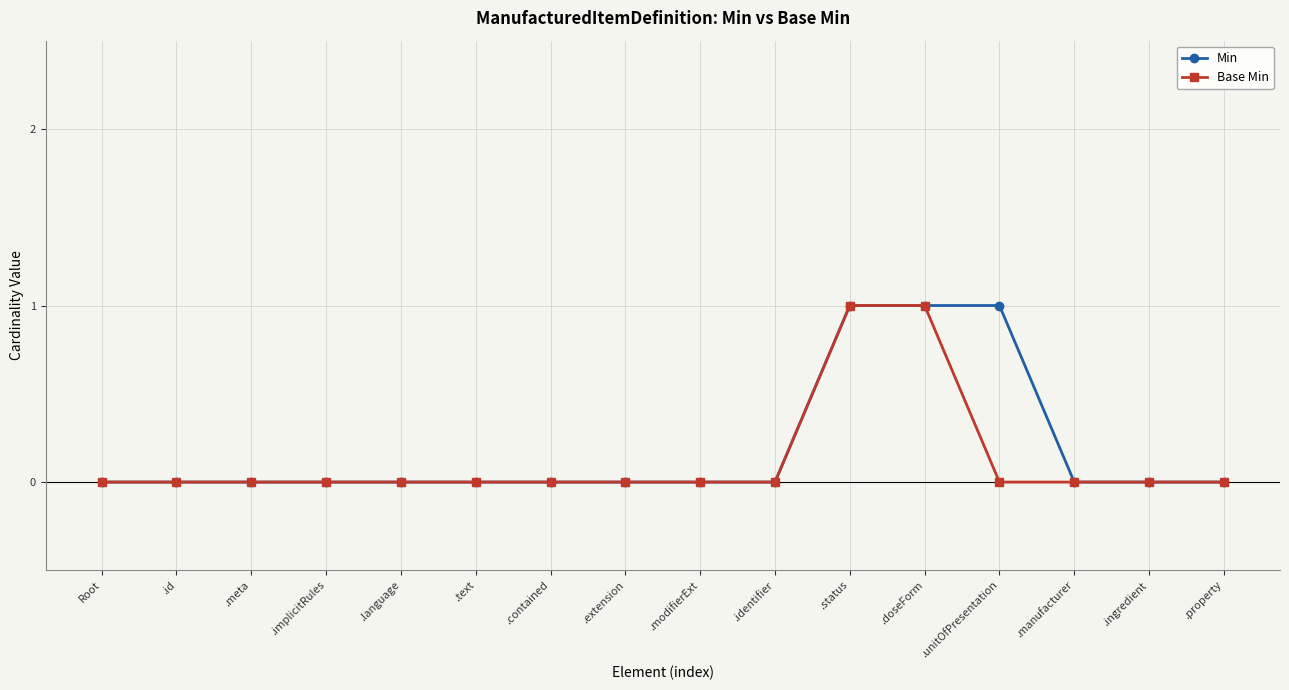

True or false: Min has a value of 0 at Root.

True